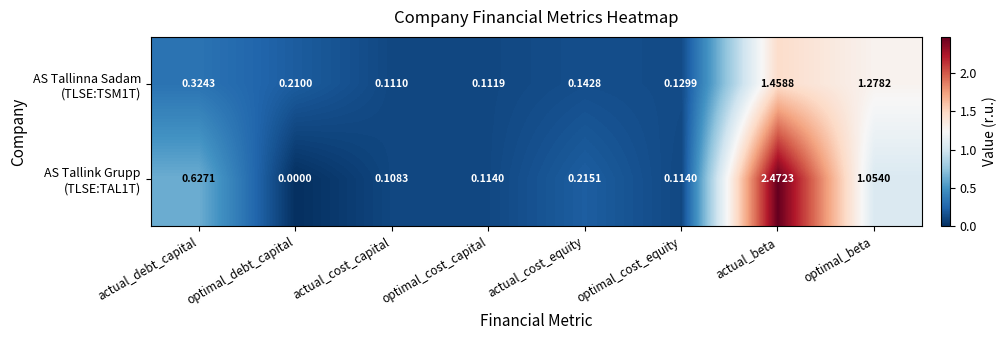

How many data points does each series have?

8